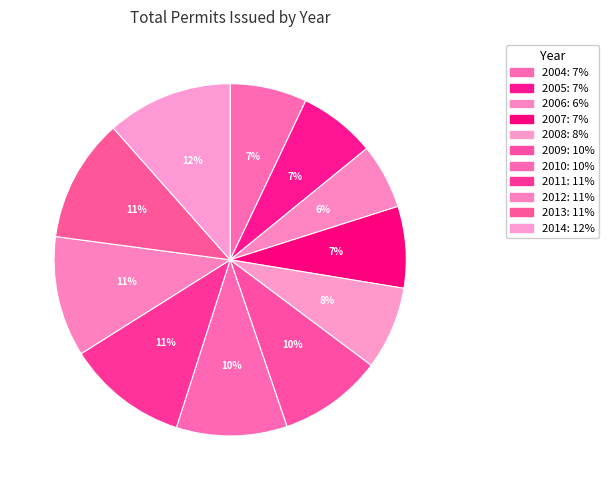

How many slices are in this pie chart?

11